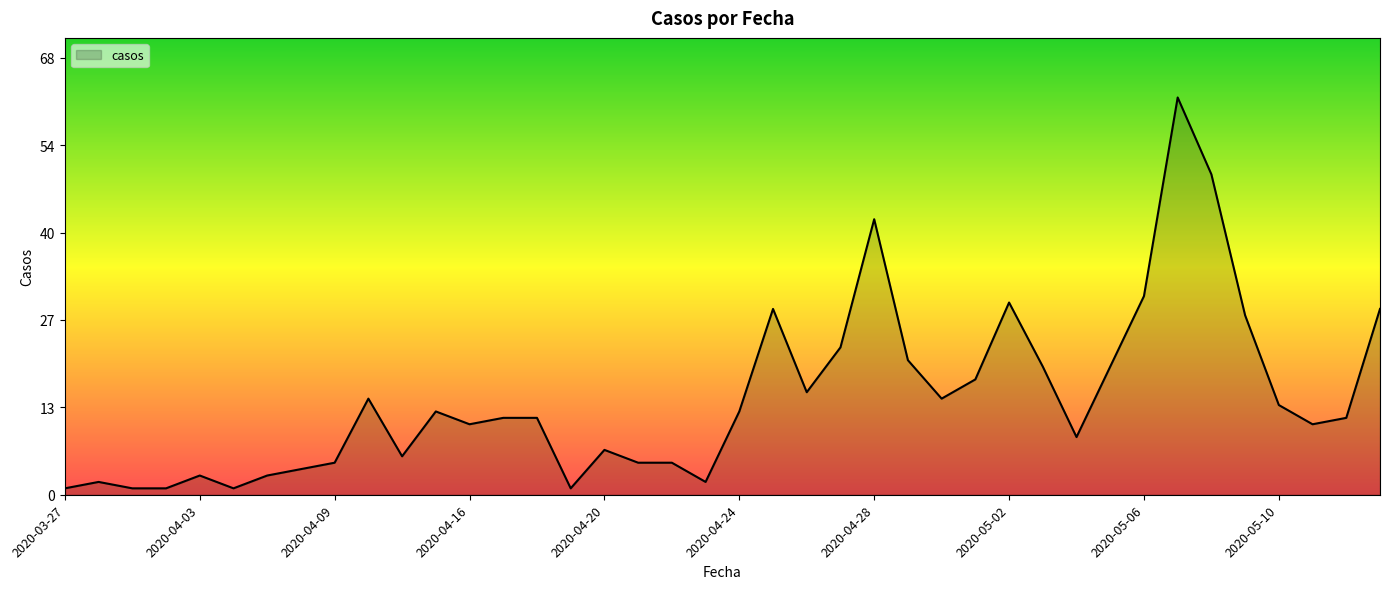

Is this an area chart (filled region under the line)?

Yes